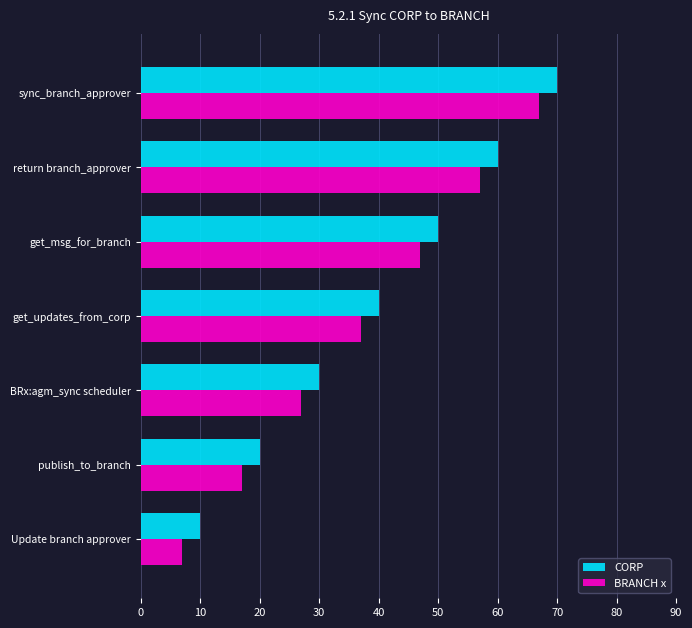

Read the CORP value at return branch_approver.

60